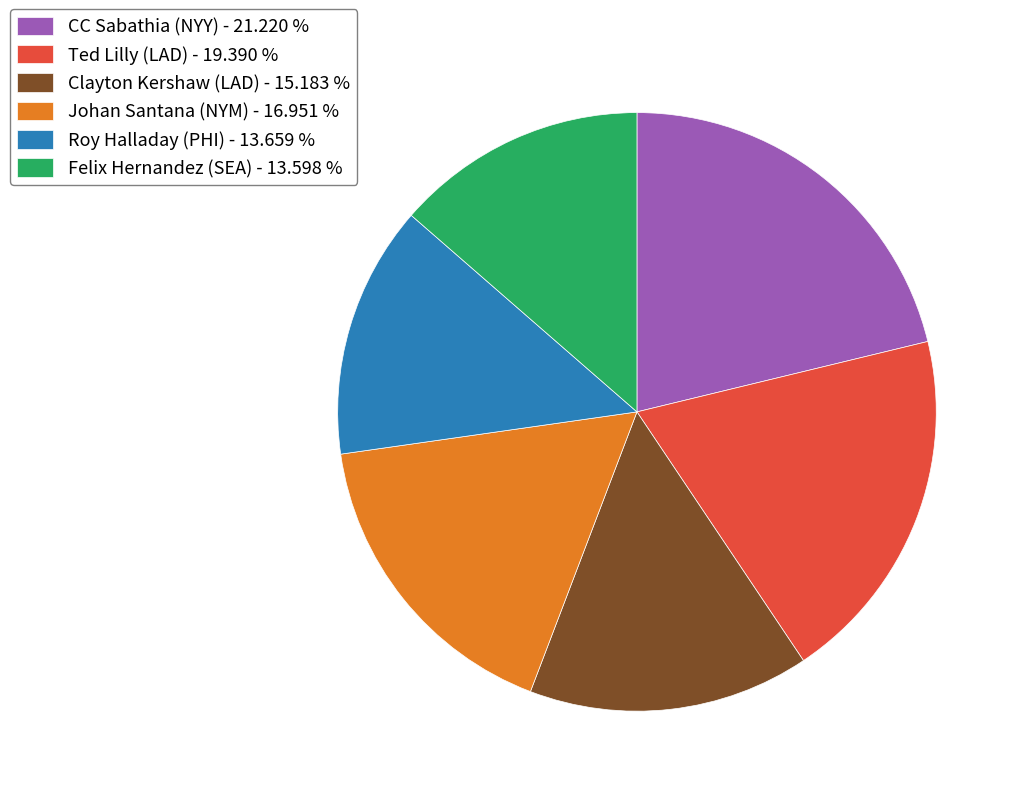

How many segments does this pie chart have?

6